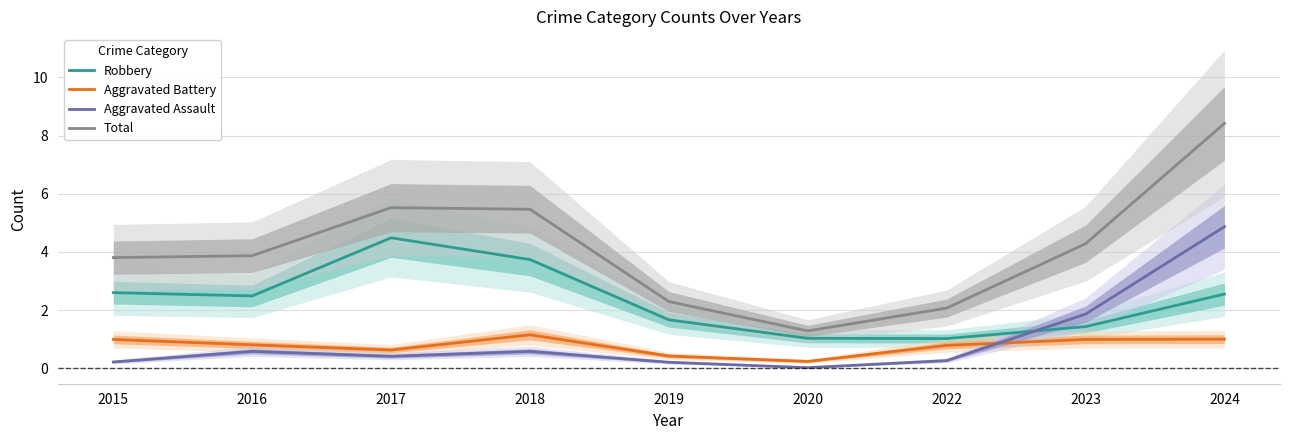

At how many categories does at least one series exceed 4?

4